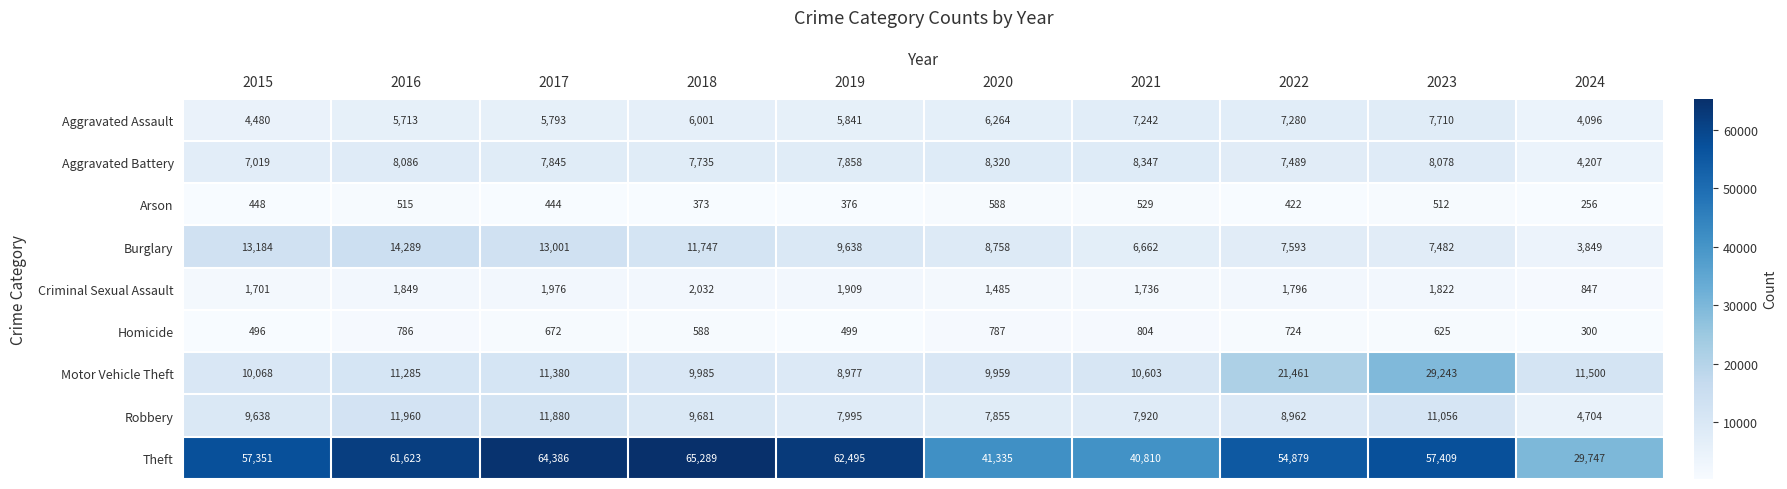

Between 2016 and 2019, which series saw the biggest shift?

Burglary